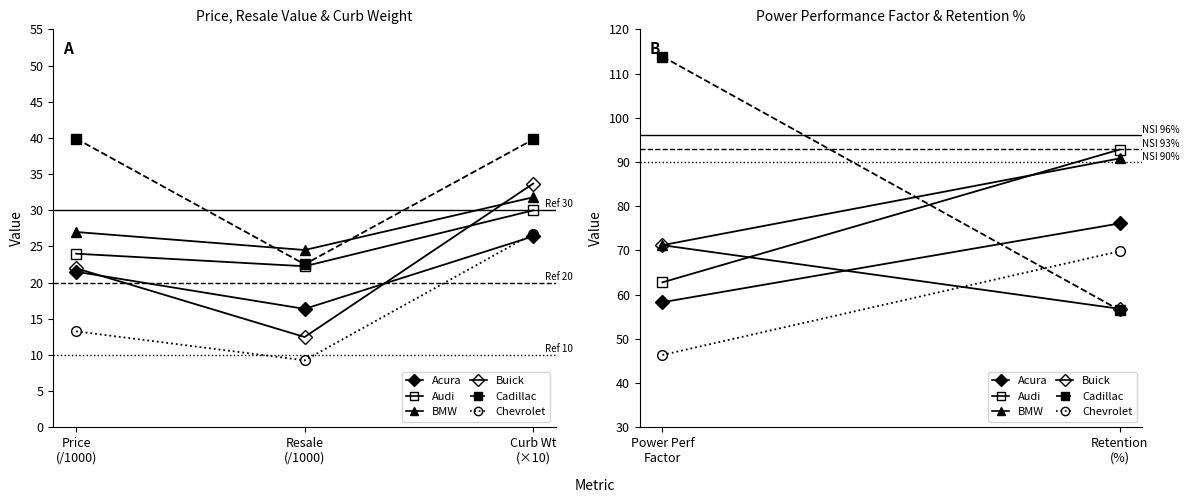

The Buick series shows 95.2 at Retention (%). True or false?

False